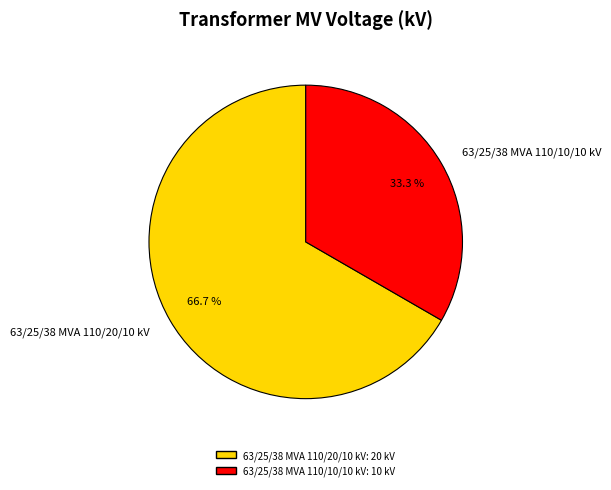

Which category has the smallest portion of the pie?

63/25/38 MVA 110/10/10 kV